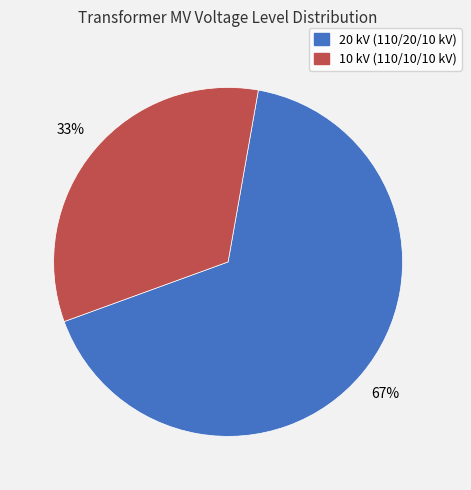

Is there any slice that represents more than half of the pie?

Yes